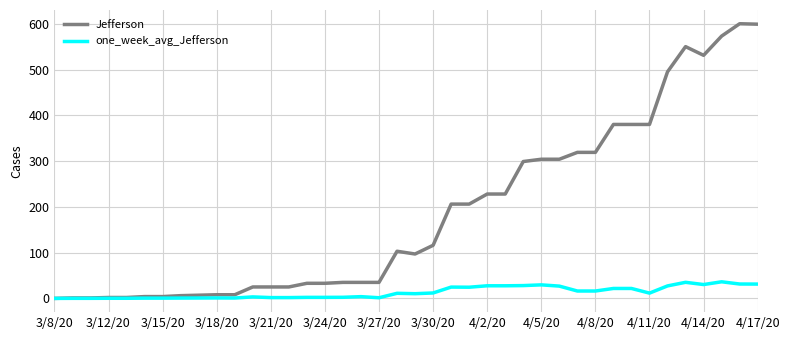

List the series in order of their peak value, lowest first.

one_week_avg_Jefferson, Jefferson